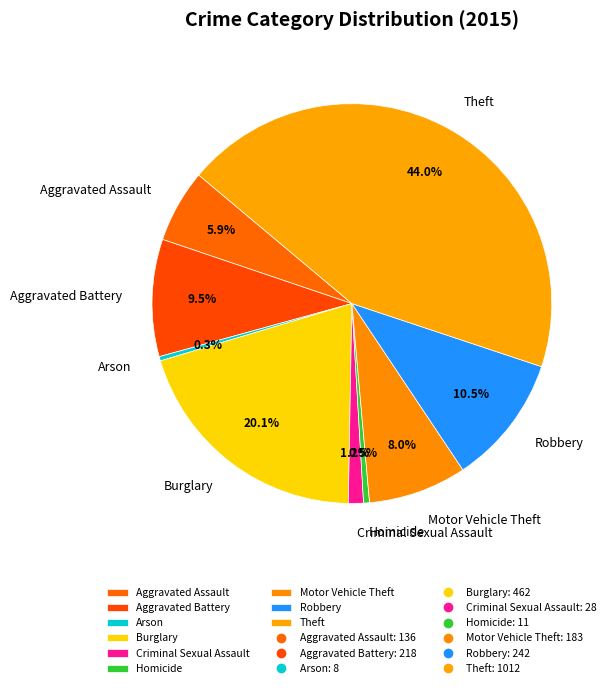

What is the total percentage of Aggravated Battery and Homicide?

10.0%